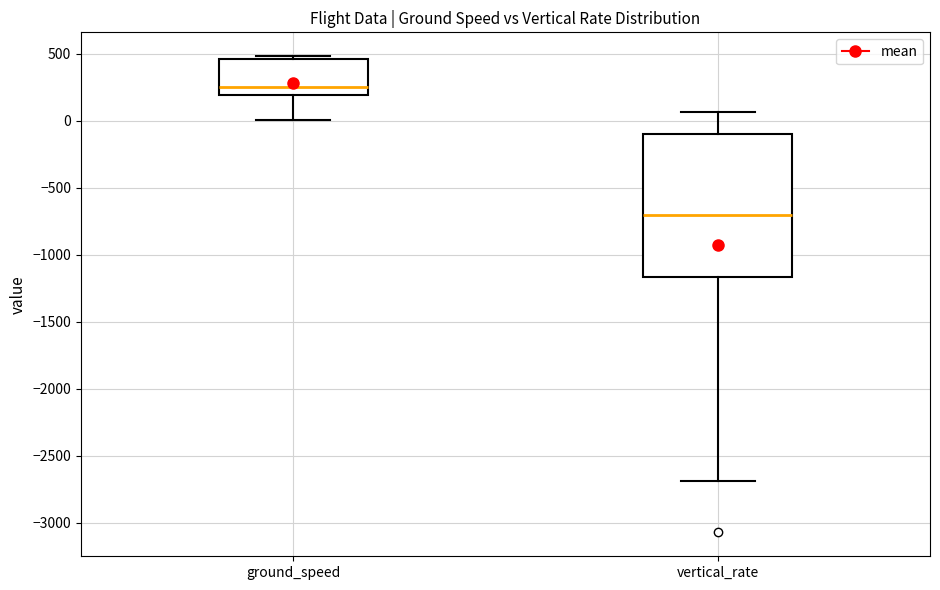

Comparing the boxes themselves (not the whiskers), which one is the tallest?

vertical_rate